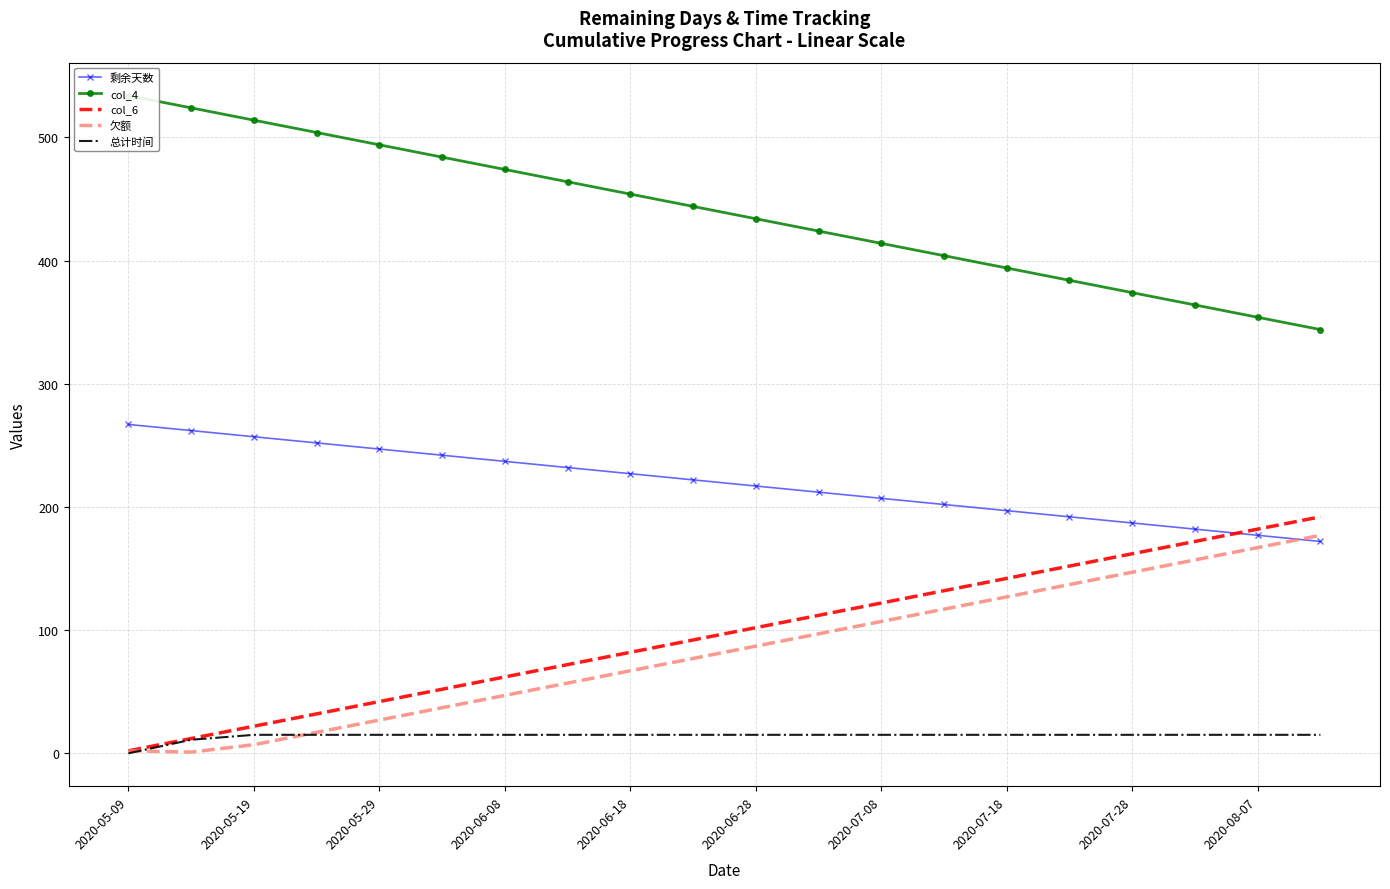

Which series ends up on top after the final intersection of col_6 and 剩余天数?

col_6